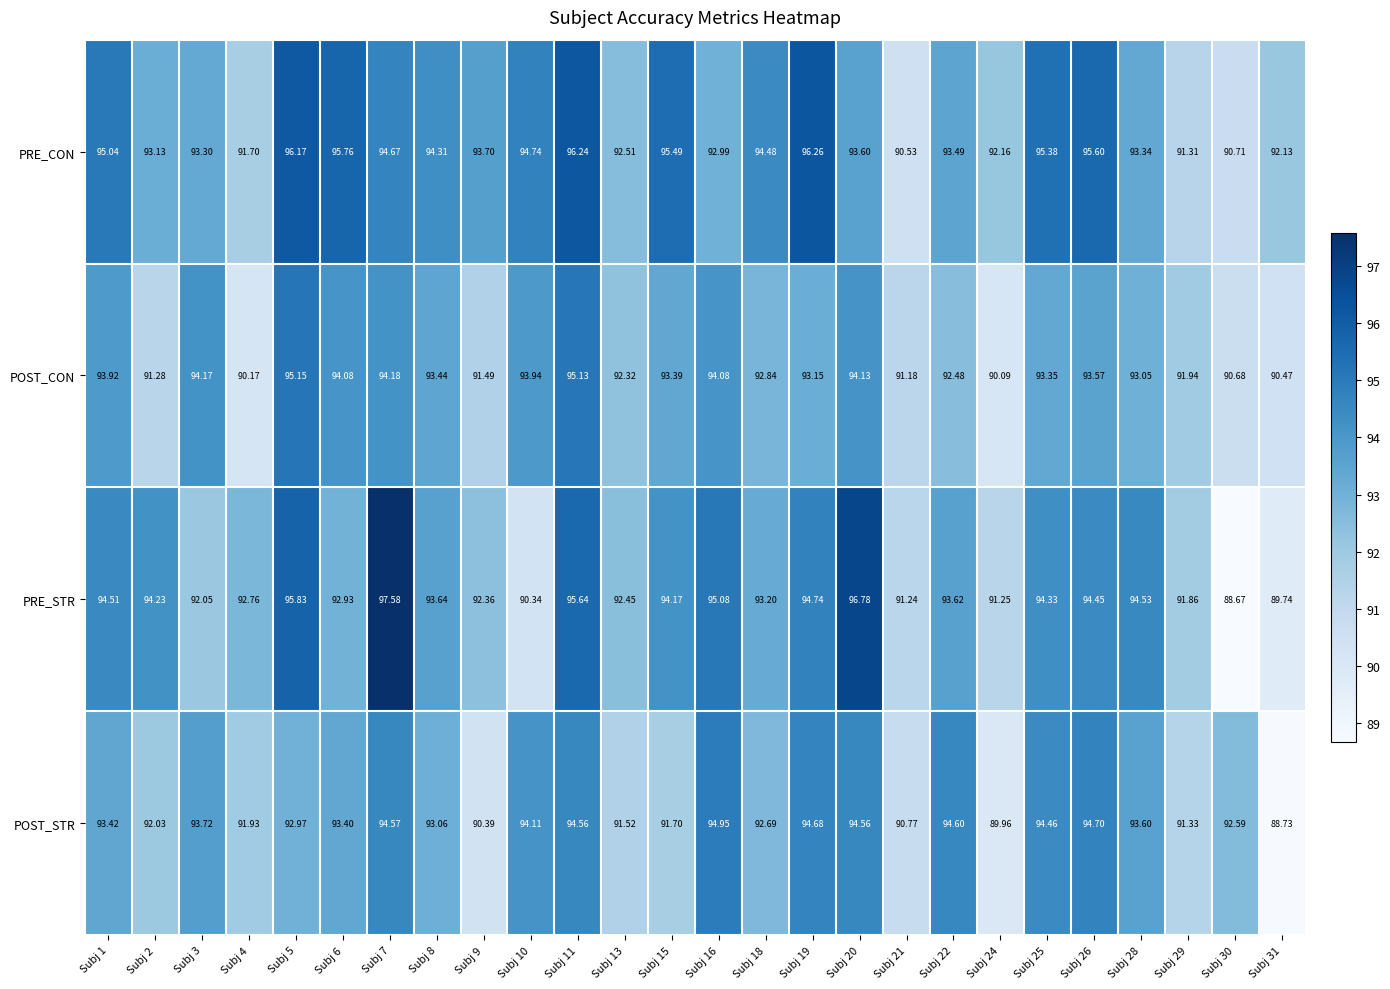

Rank the series by their maximum value, from highest to lowest.

PRE_STR, PRE_CON, POST_CON, POST_STR